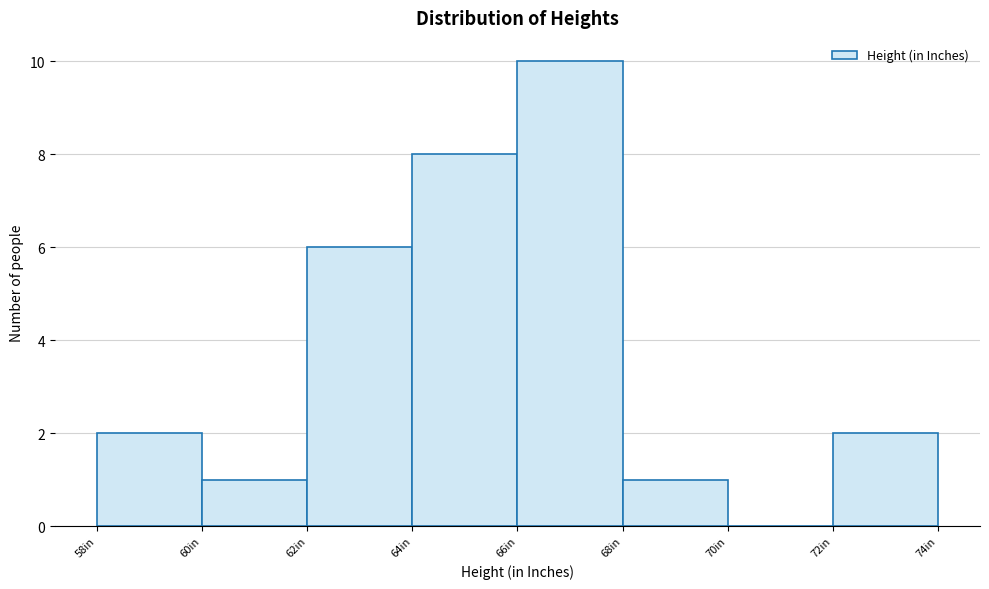

Which range on the x-axis has the tallest bar?

66 to 68